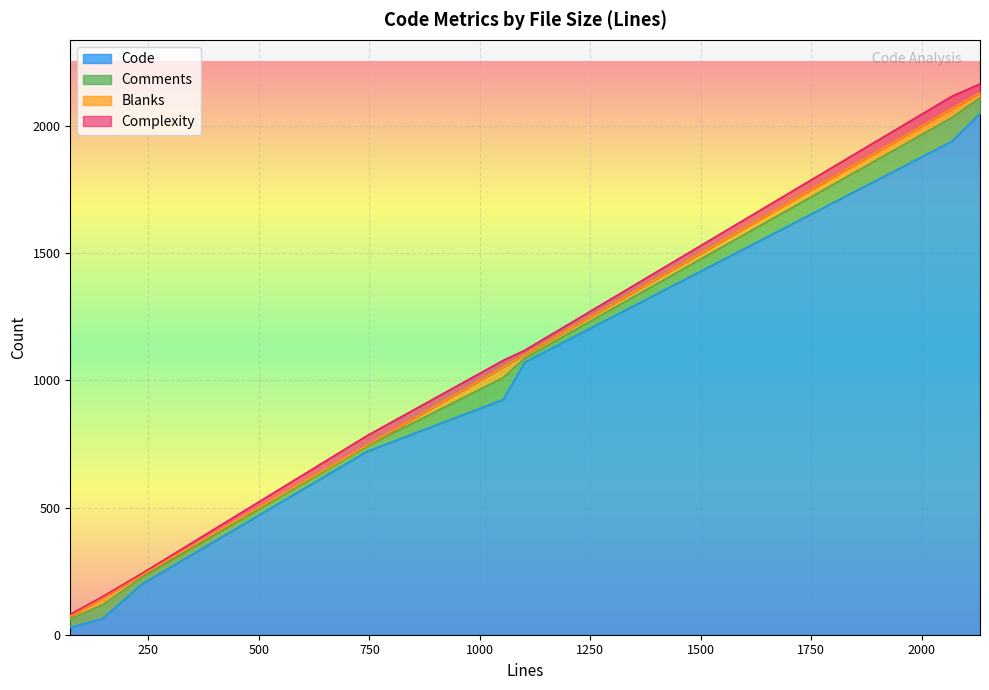

At which label does Code reach its minimum?

73